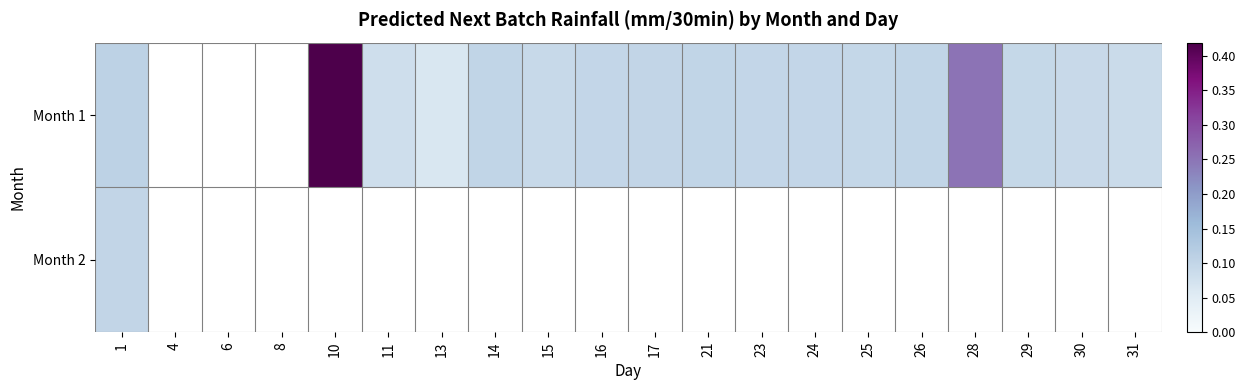

What is the smallest value displayed?

0.1